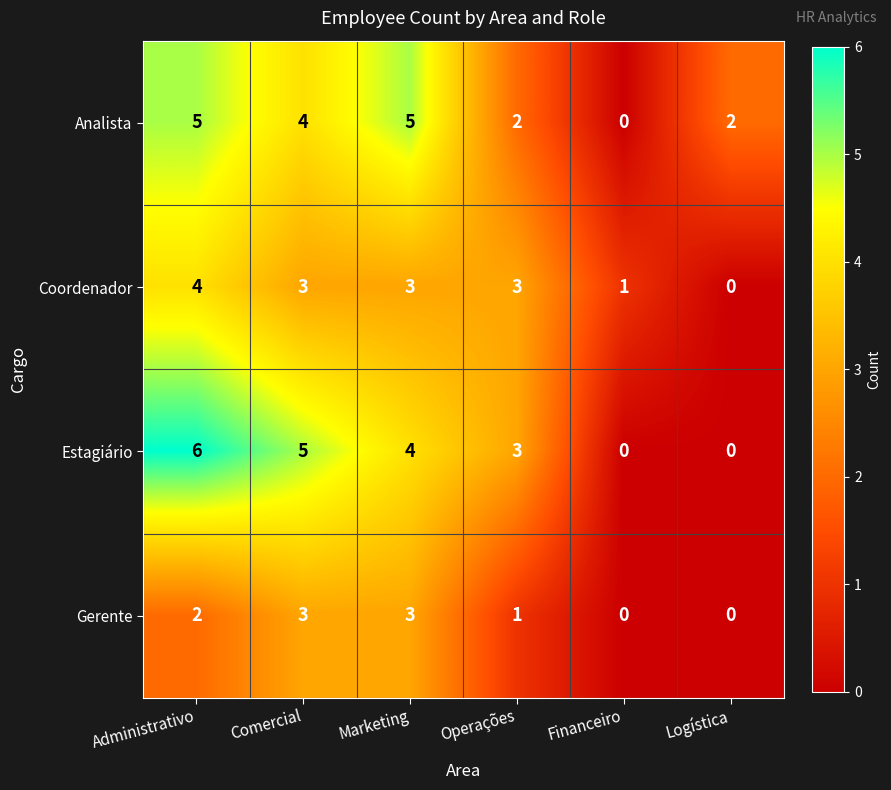

Reading left to right, extract all data points from this chart.

Analista: 5	4	5	2	0	2
Coordenador: 4	3	3	3	1	0
Estagiário: 6	5	4	3	0	0
Gerente: 2	3	3	1	0	0